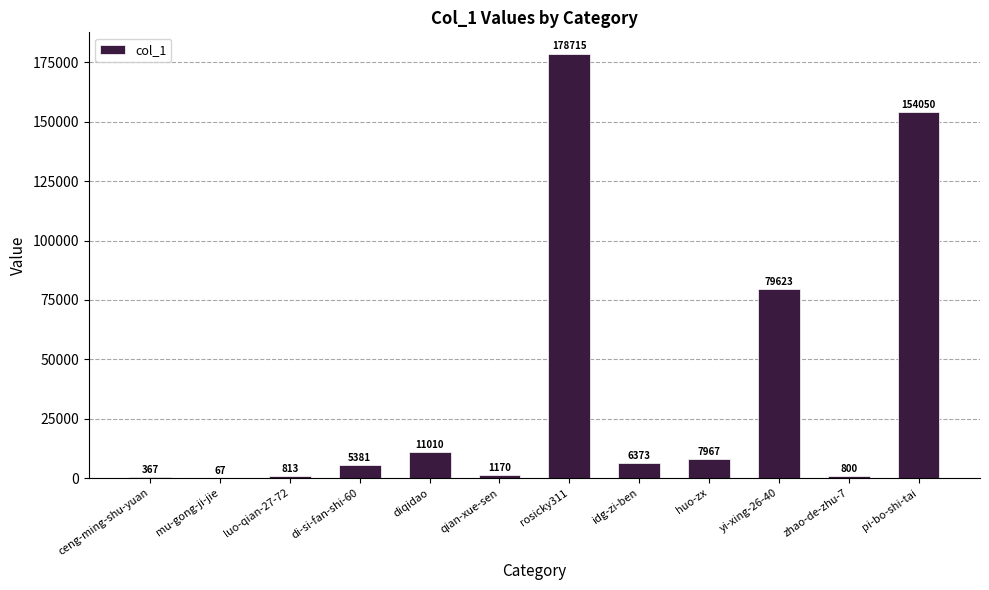

What is the sum of the values at rosicky311 and ceng-ming-shu-yuan?

179082